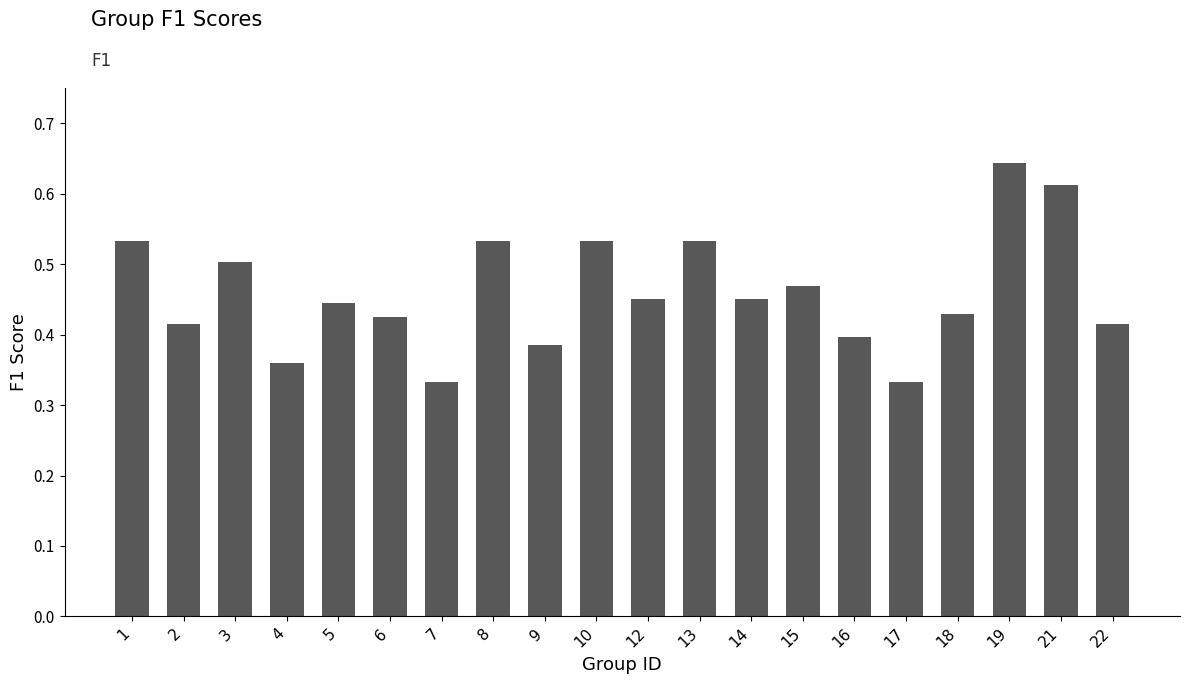

What is the change in value from 3 to 16?

-0.1